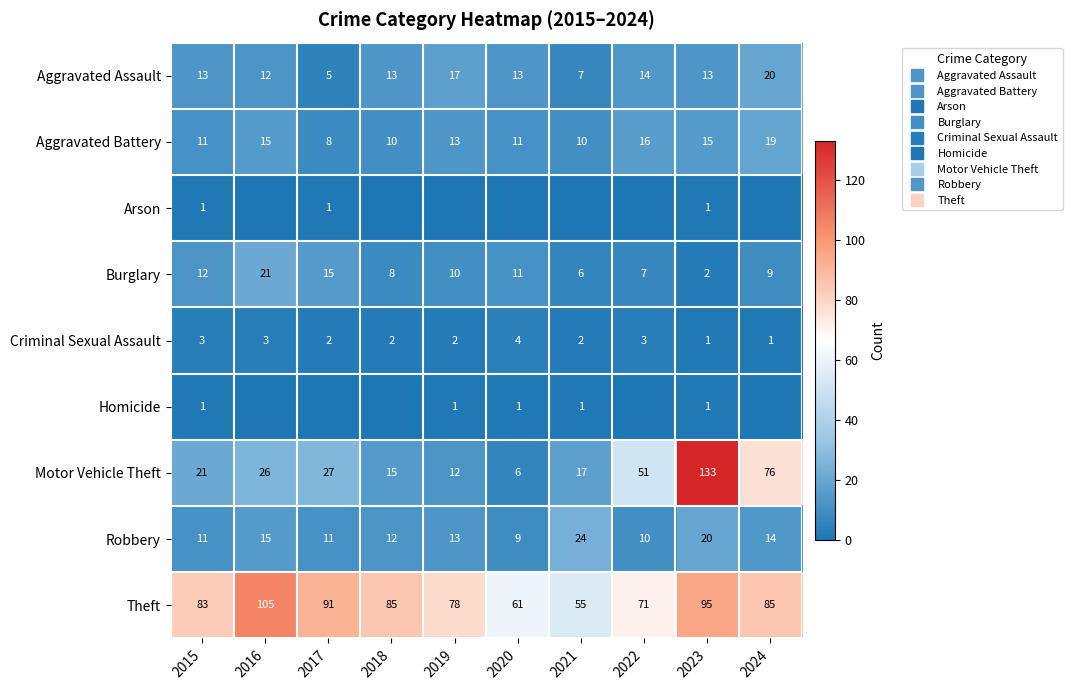

How many distinct data groups are displayed?

9